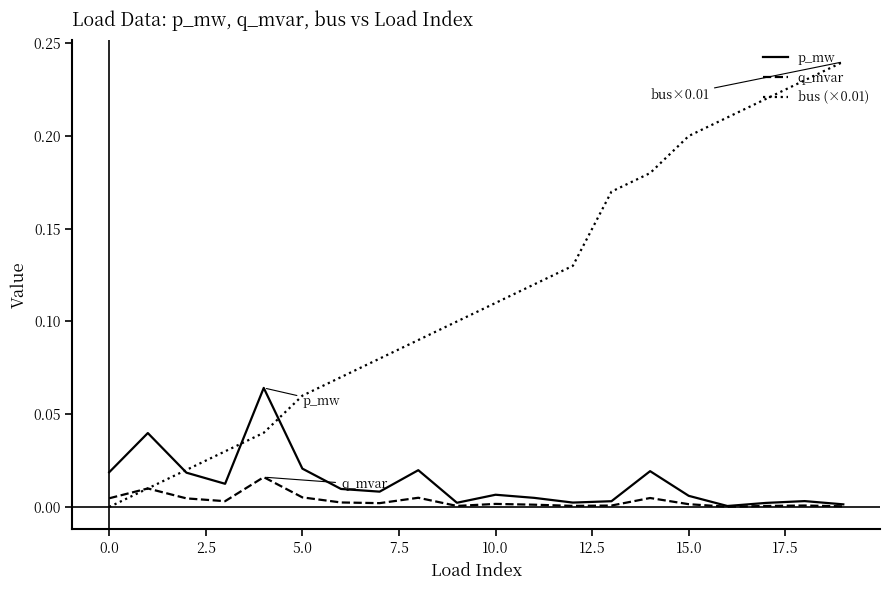

Which series has the largest total across all categories?

bus (×0.01)